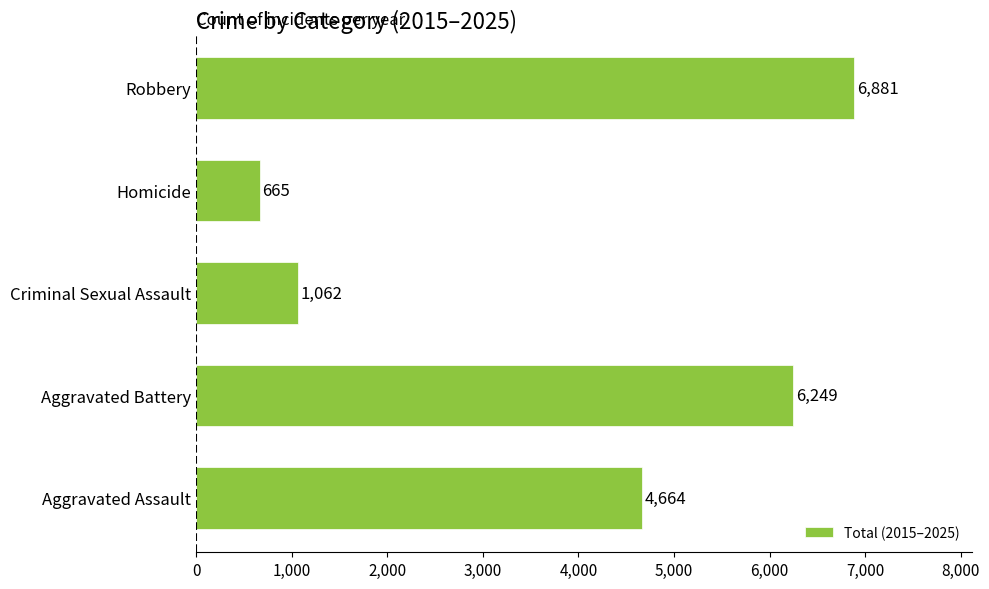

What is the difference between the second highest and minimum values?

5584